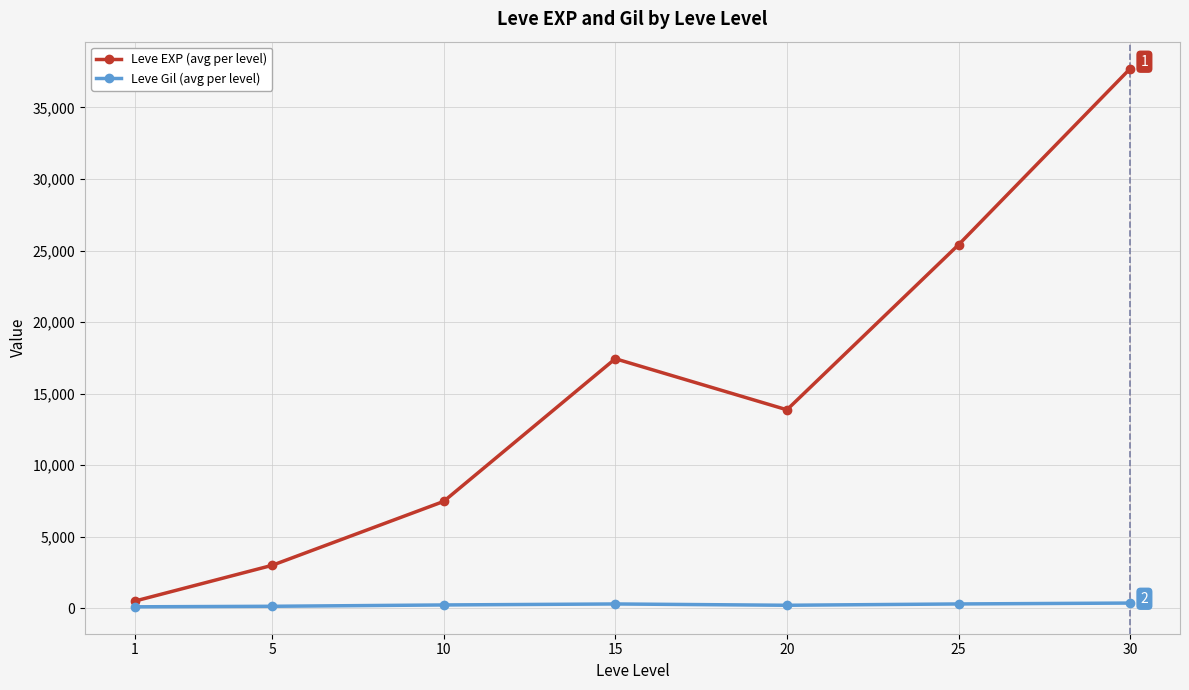

What are all the series names shown in the legend?

Leve EXP (avg per level), Leve Gil (avg per level)